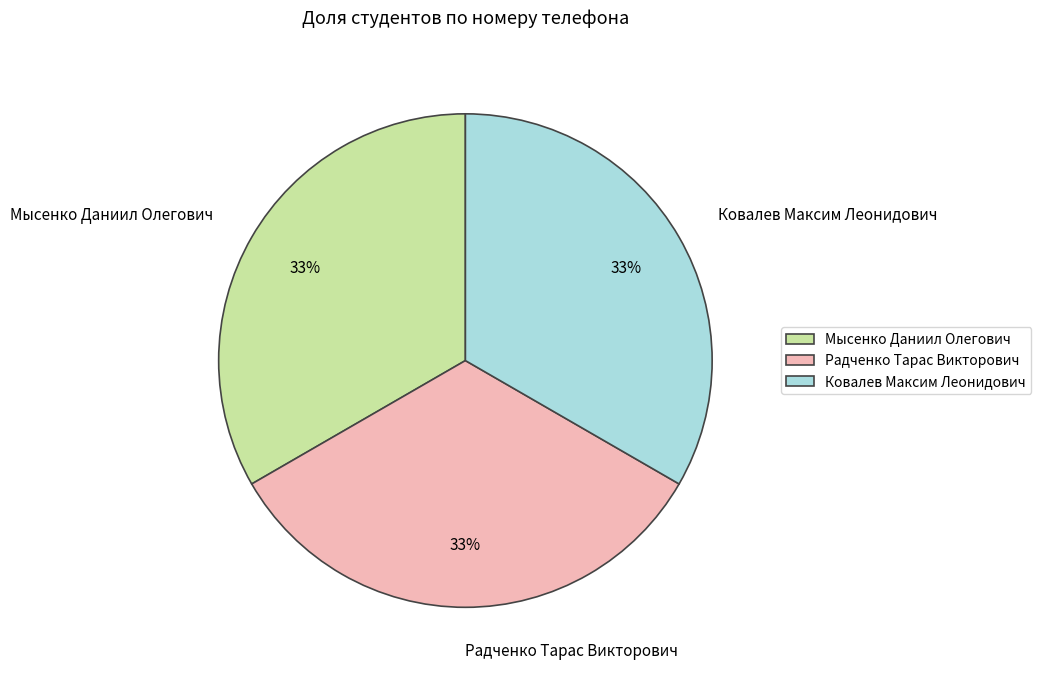

Combined, do Радченко Тарас Викторович and Ковалев Максим Леонидович account for over 50%?

Yes